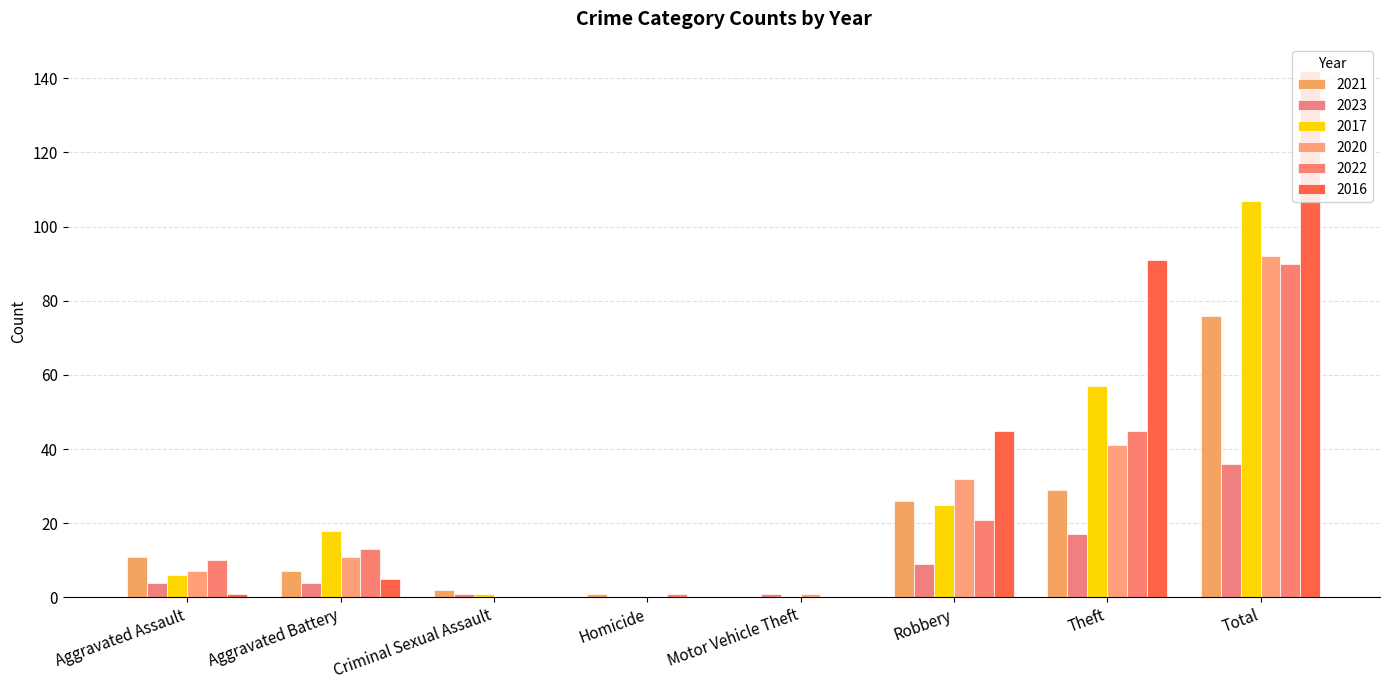

Is it true that 2023 equals 7 at Theft?

False